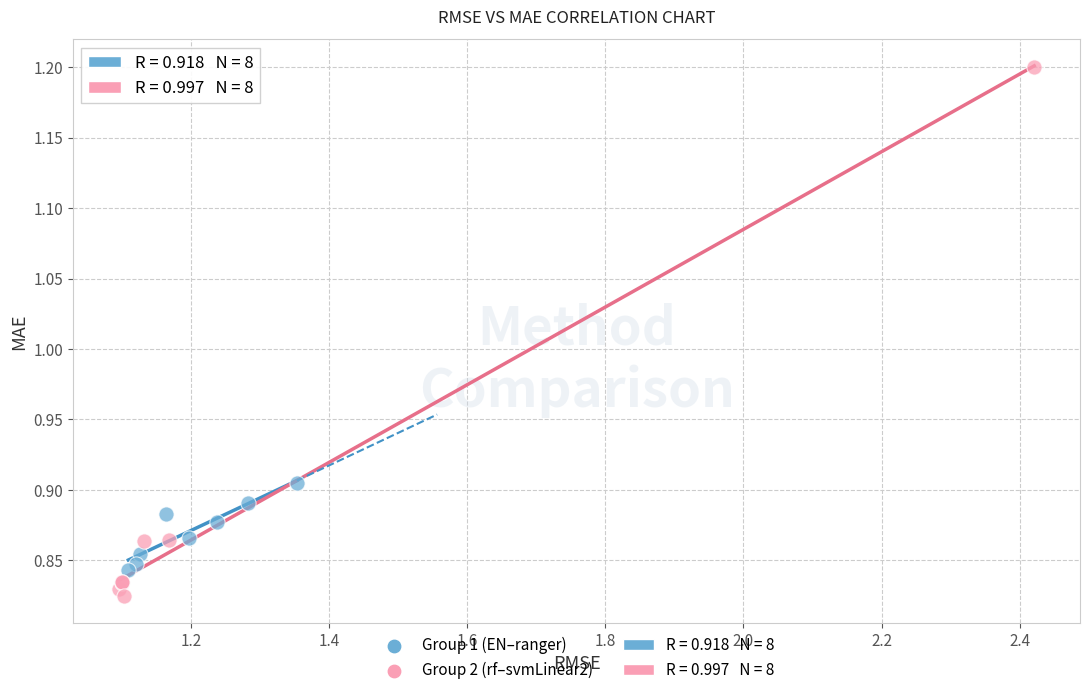

Which series reaches the minimum Y coordinate?

Group 2 (rf–svmLinear2)